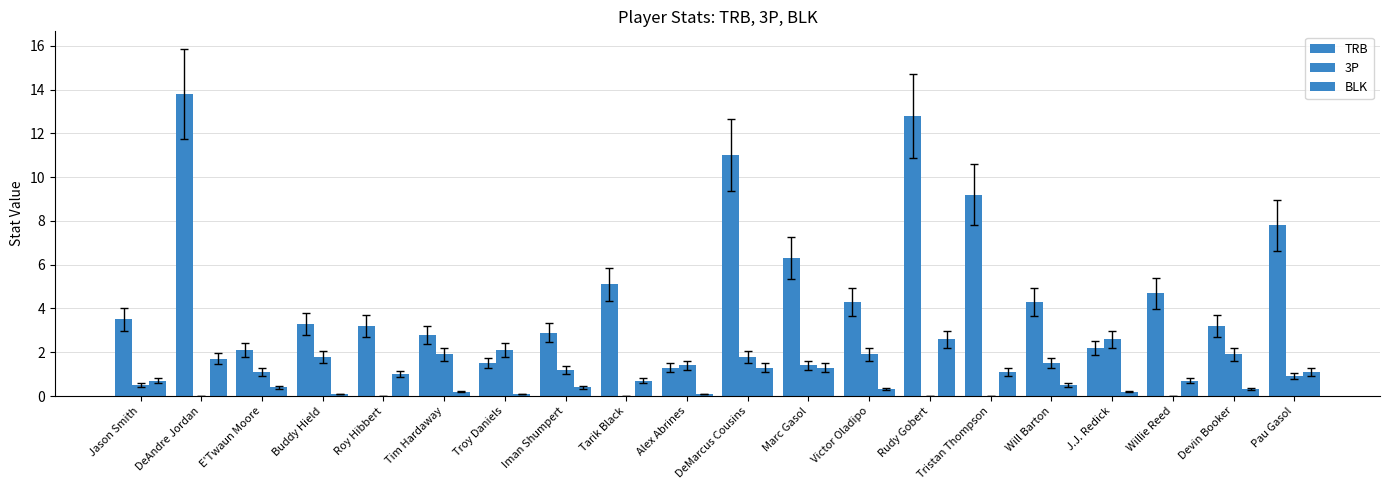

Are the bars horizontal?

No